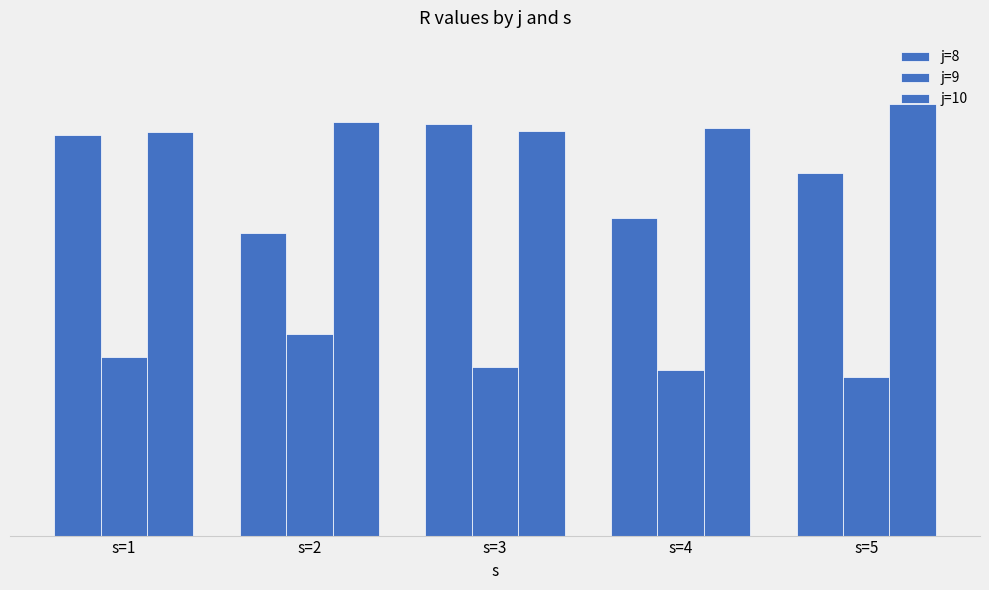

What is the sum of all j=10 values?

409.8